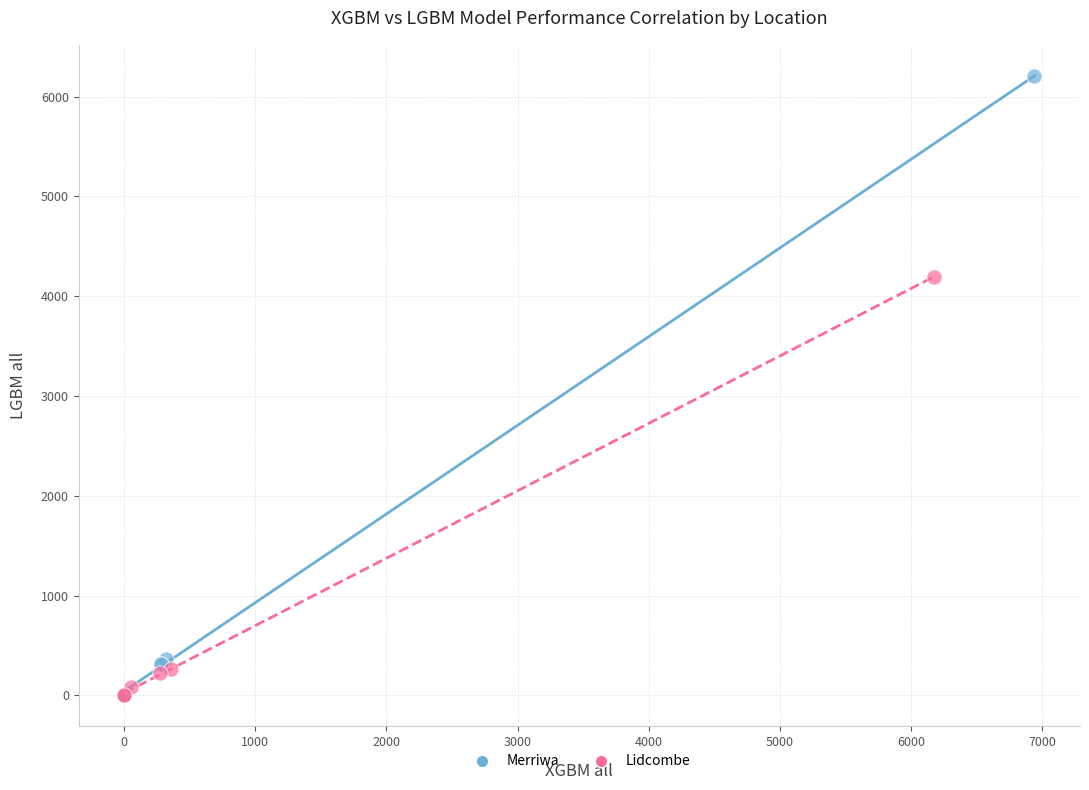

Which series has the widest spread of Y values?

Merriwa